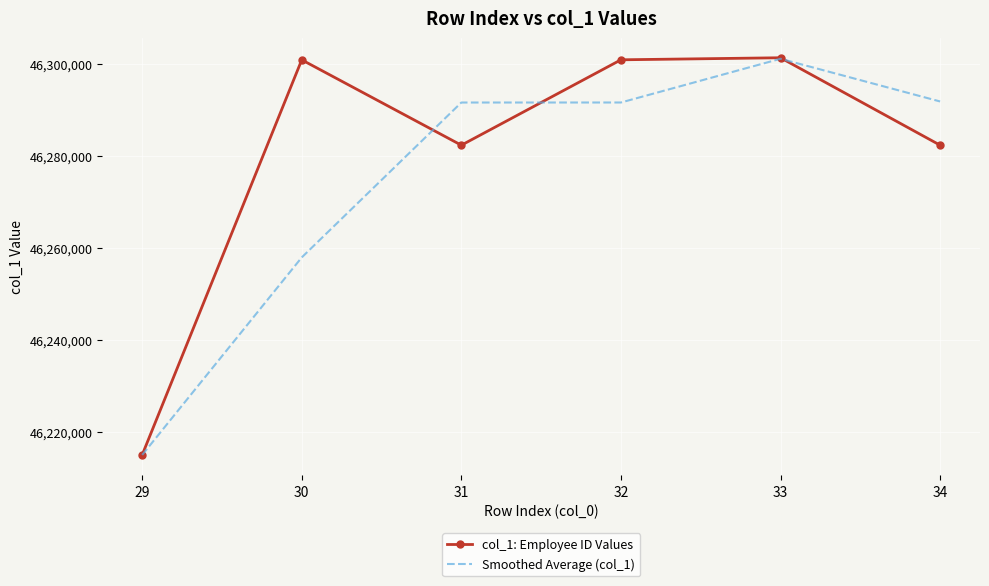

The value of col_1: Employee ID Values at 31 is 13701365.5. True or false?

False